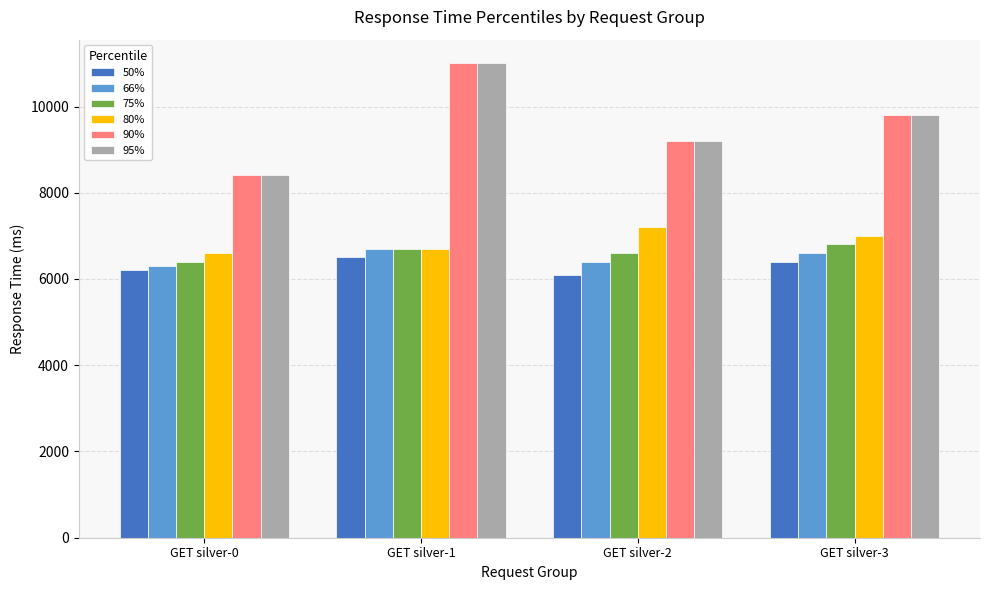

At which category does the chart reach its minimum across all series?

GET silver-2